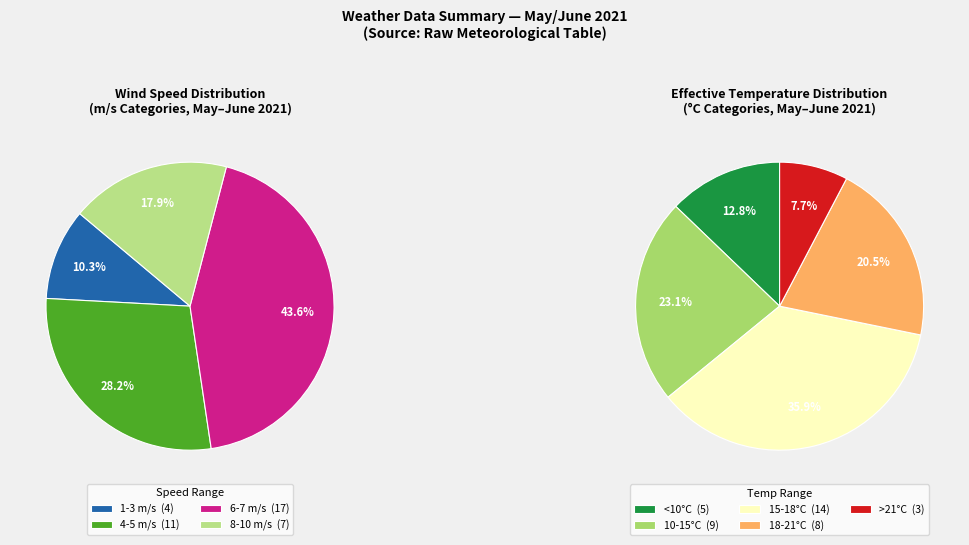

Combined, do 32 and 17 account for over 50%?

No